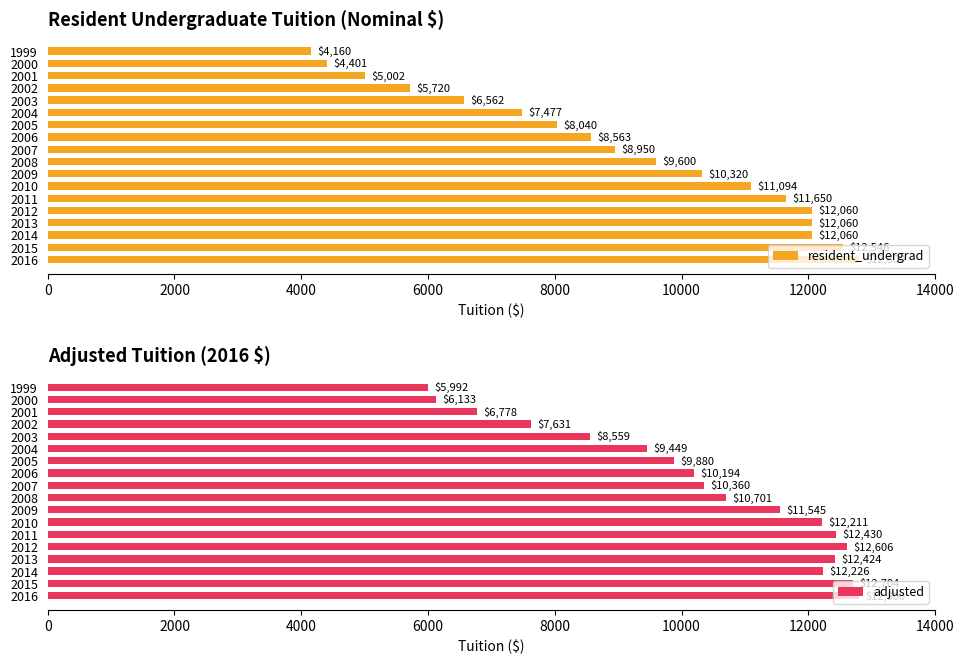

Reading left to right, extract all data points from this chart.

resident_undergrad: 4160	4401	5002	5720	6562	7477	8040	8563	8950	9600	10320	11094	11650	12060	12060	12060	12546	12800
adjusted: 5992	6133	6778	7631	8559	9449	9880	10194	10360	10701	11545	12211	12430	12606	12424	12226	12704	12800